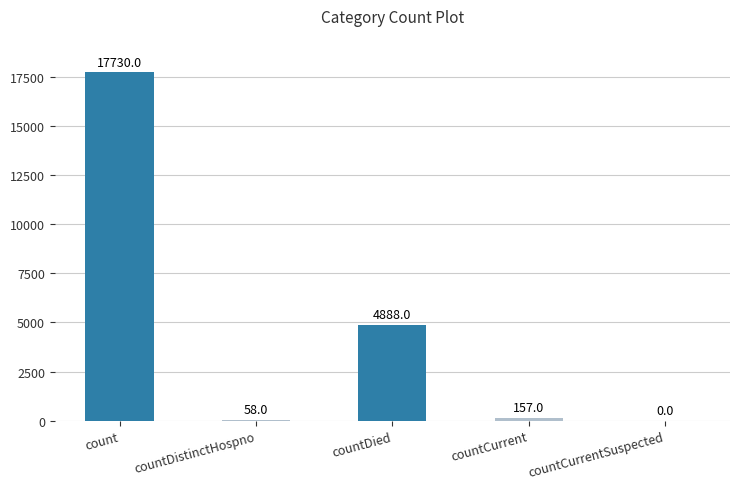

What is the sum of the values at countDied and countDistinctHospno?

4946